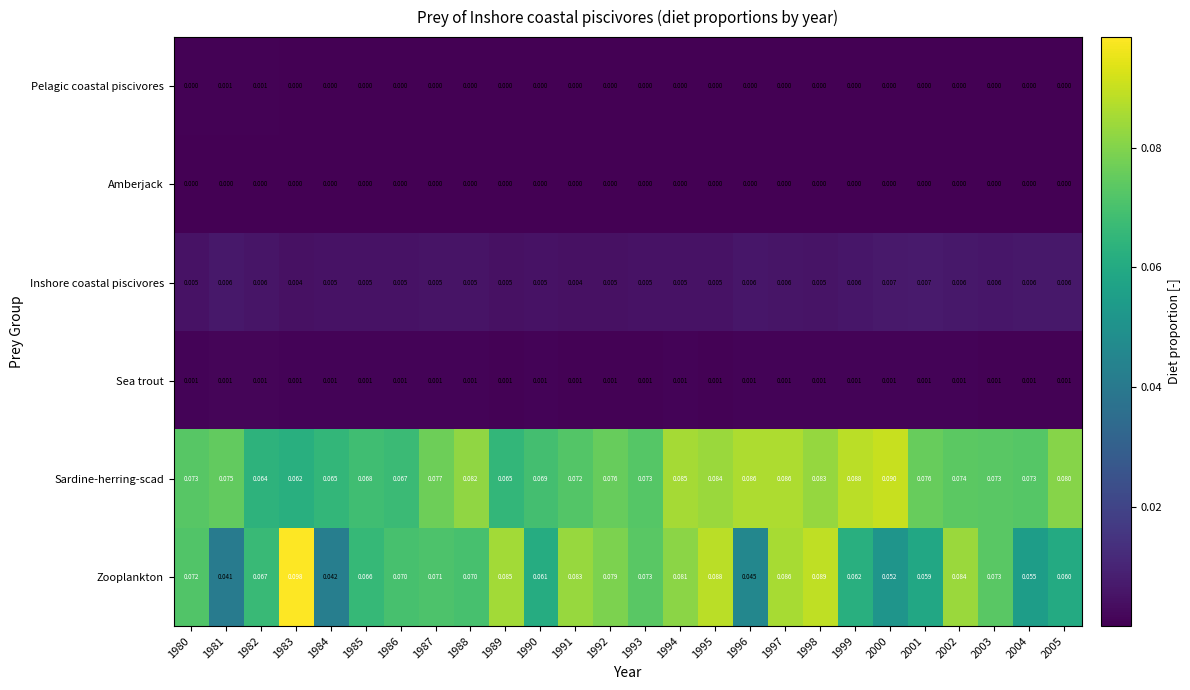

Is the value of Sardine-herring-scad at 1990 greater than the value of Zooplankton at 1993?

No